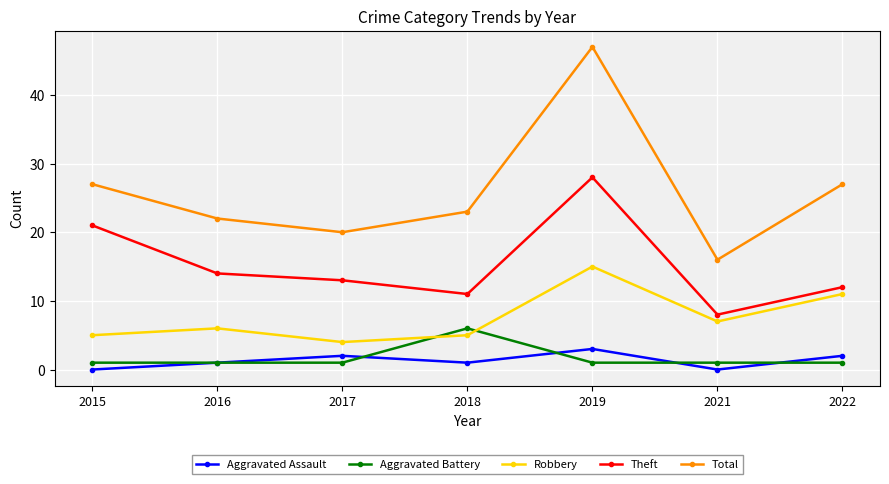

What is the difference between the second highest and second lowest values in the Aggravated Assault series?

2